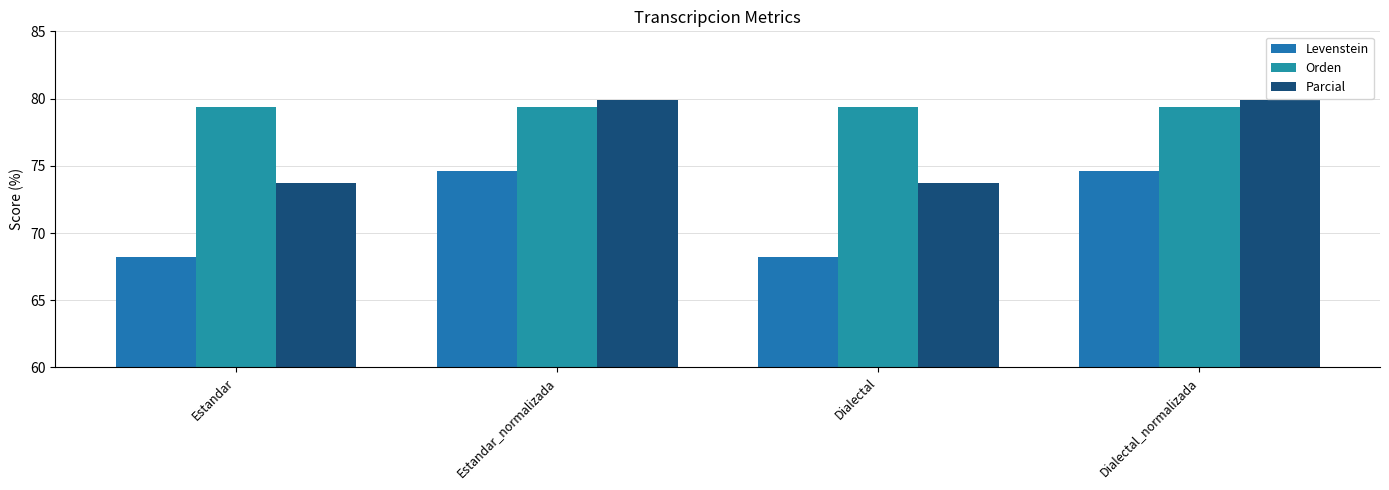

How many data points in Parcial are less than 79?

2